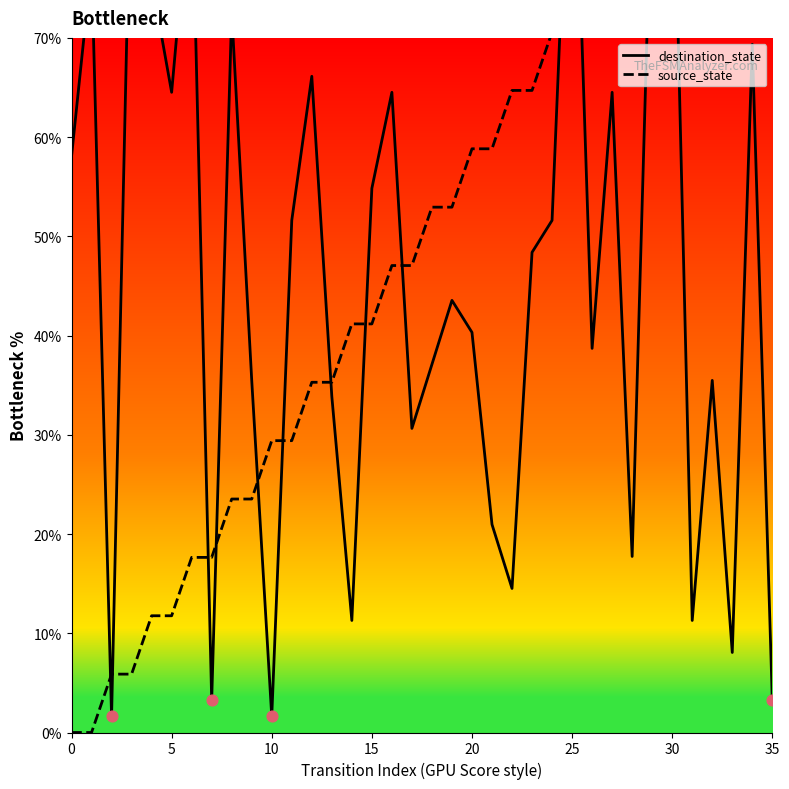

Which series has the widest spread of Y values?

source_state